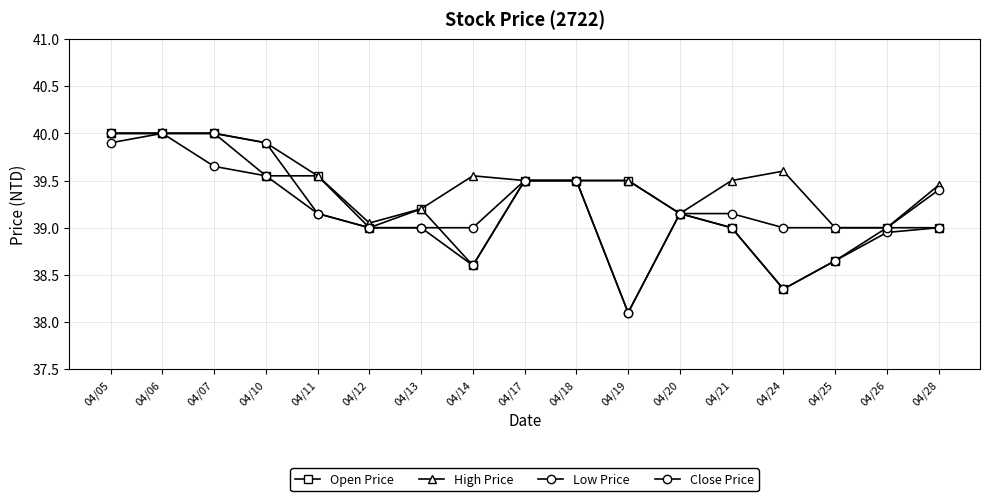

At which label does High Price reach its minimum?

04/25